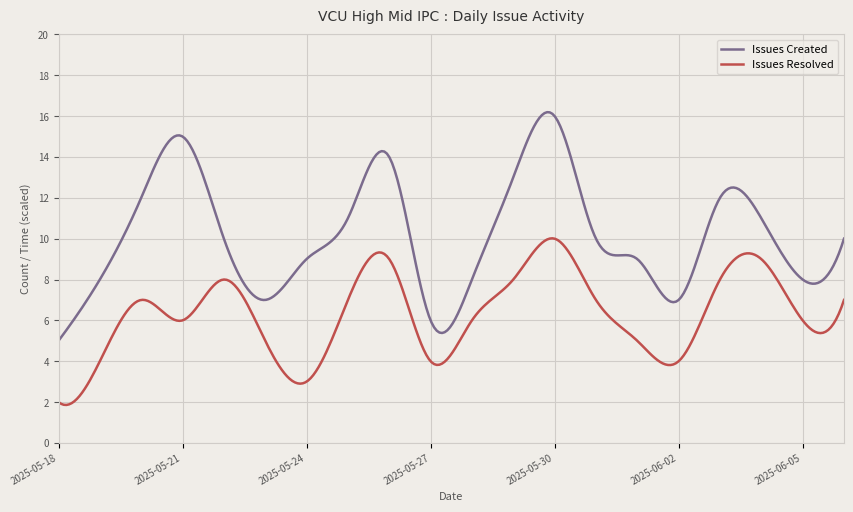

What is the difference between the maximum and minimum values in the Issues Resolved series?

8.2